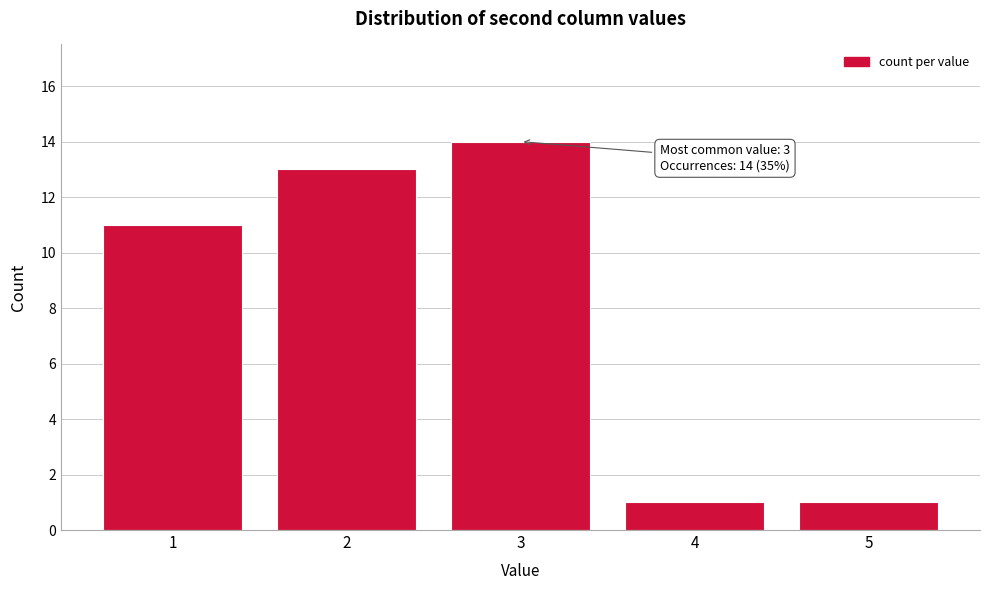

Reading right to left, transcribe all the data shown in this chart.

1	1	14	13	11